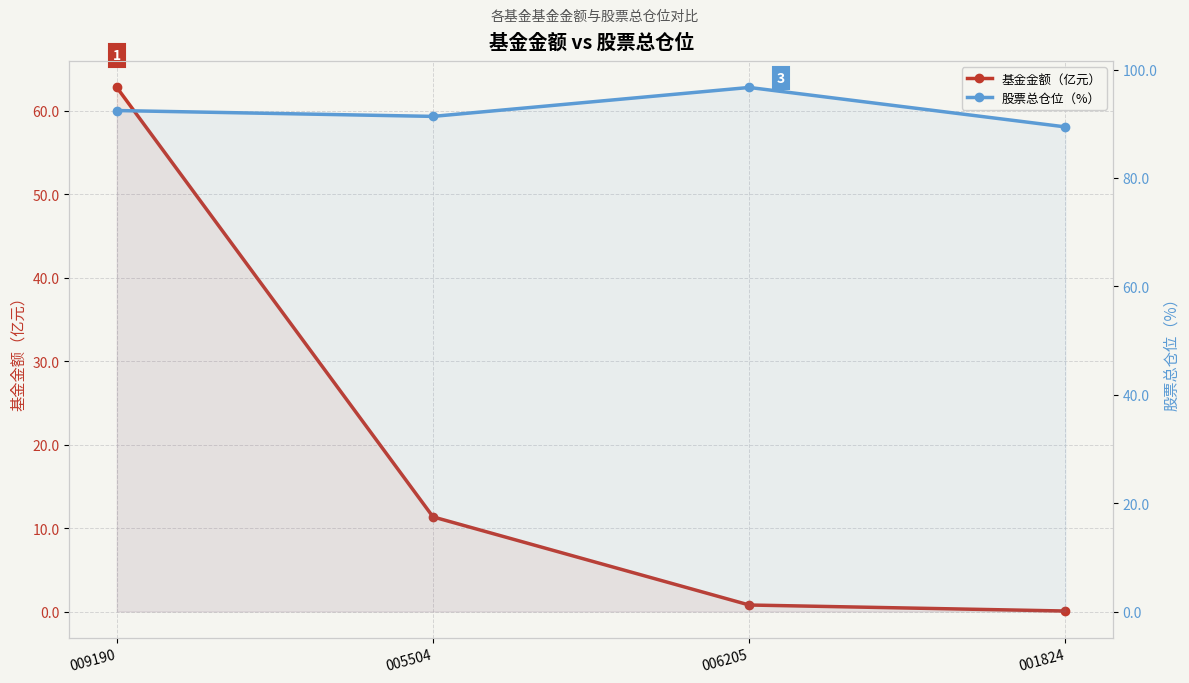

What is the difference between the 基金金额（亿元） values at 001824 and 006205?

0.7